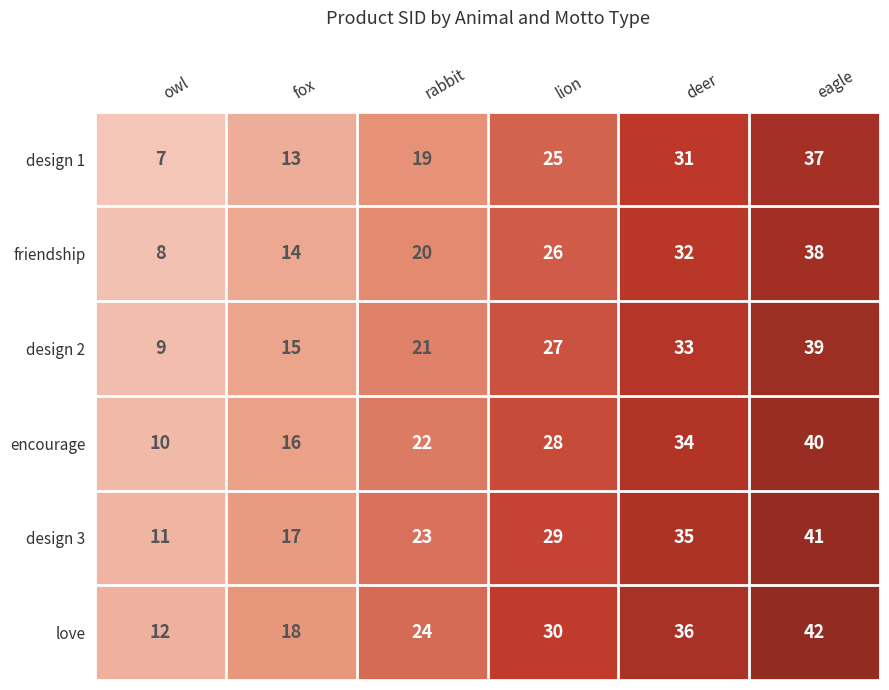

True or false: design 2 has a value of 35 at rabbit.

False